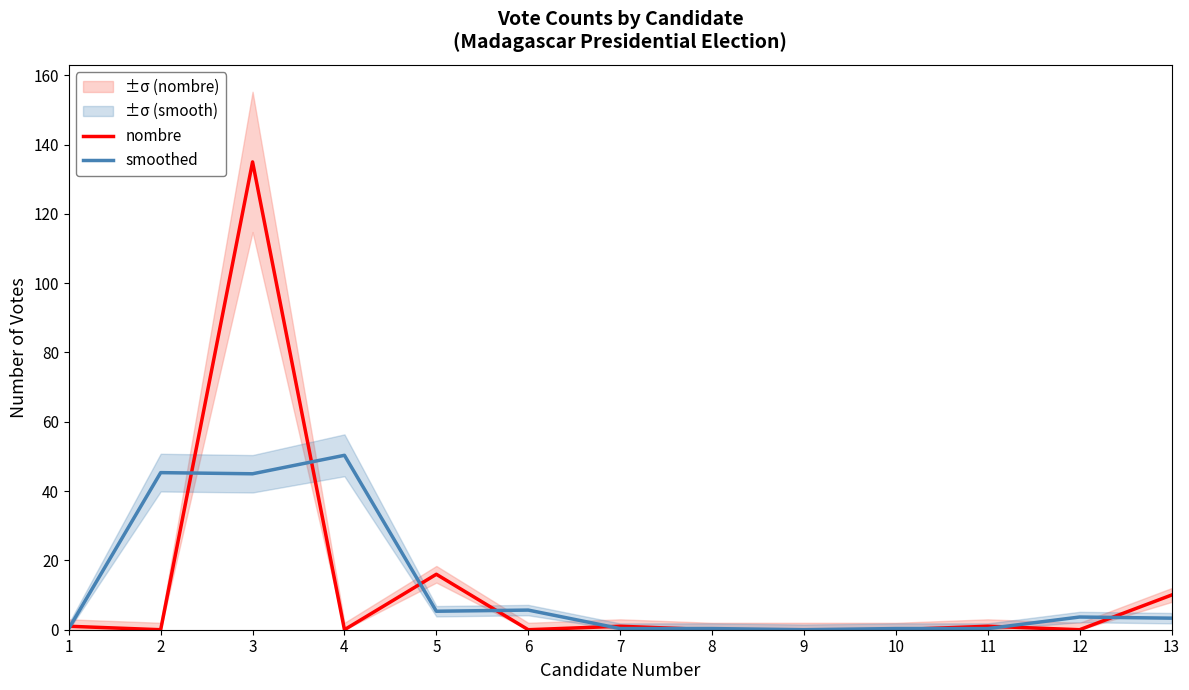

In smoothed, how many points are higher than both neighbors (excluding endpoints)?

4